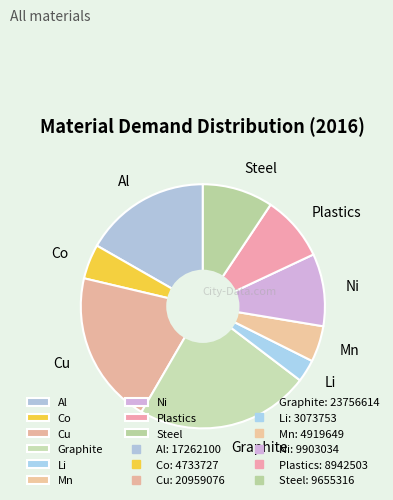

Do Steel and Graphite together represent more than half of the pie?

No